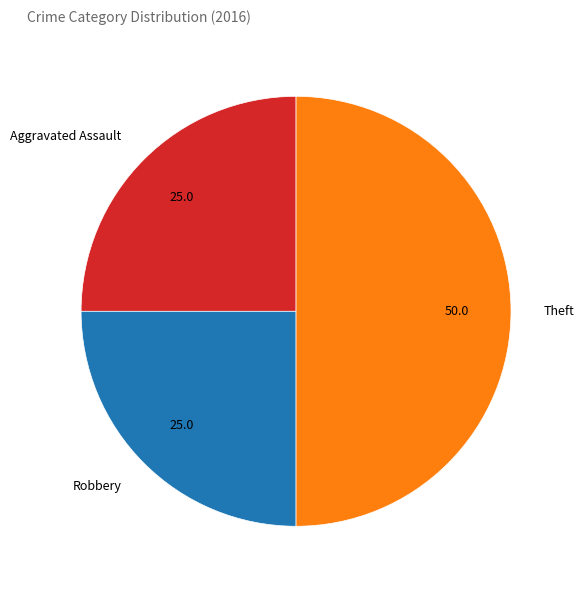

Approximately how many times larger is the value at Theft compared to Aggravated Assault?

2.0